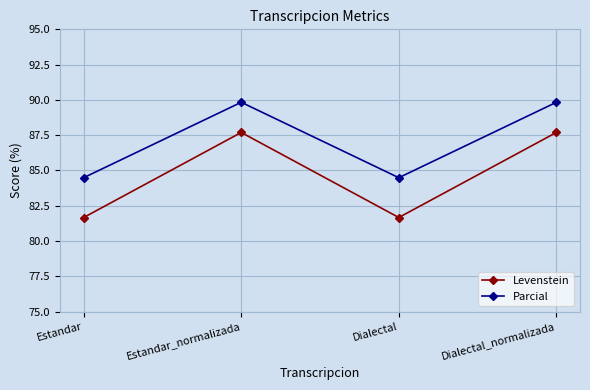

True or false: Levenstein has more than 0 points higher than both neighbors.

True